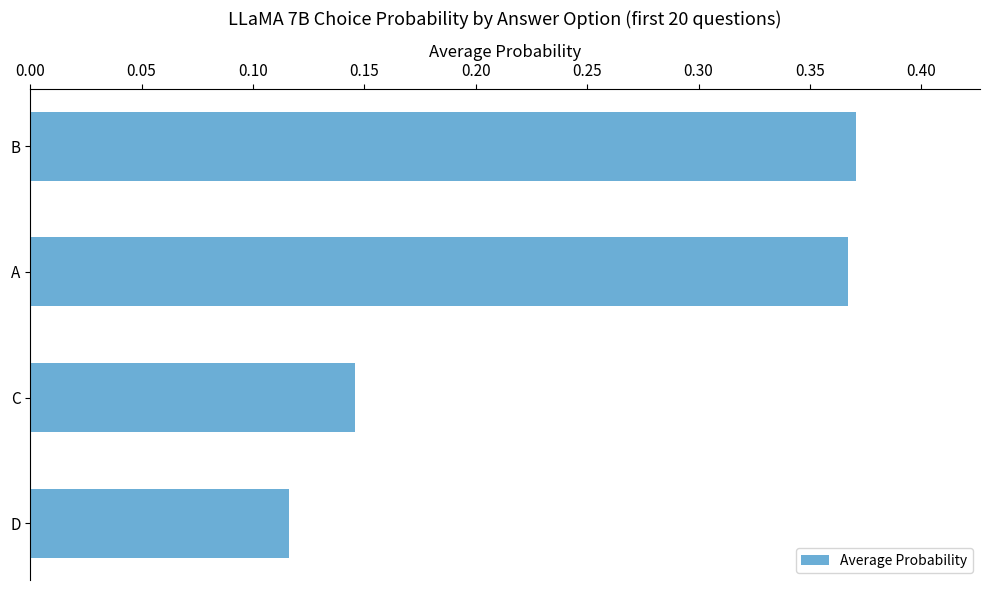

What is the difference between the second highest and second lowest values?

0.2